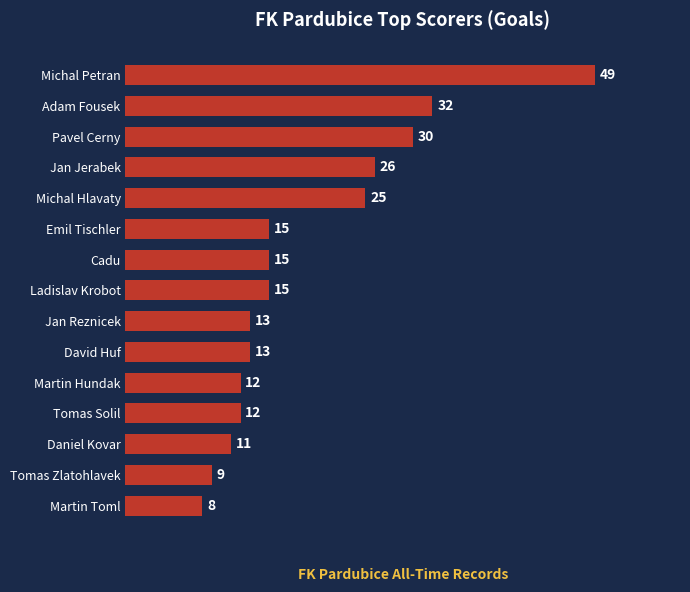

What is the difference between the maximum and minimum values?

41